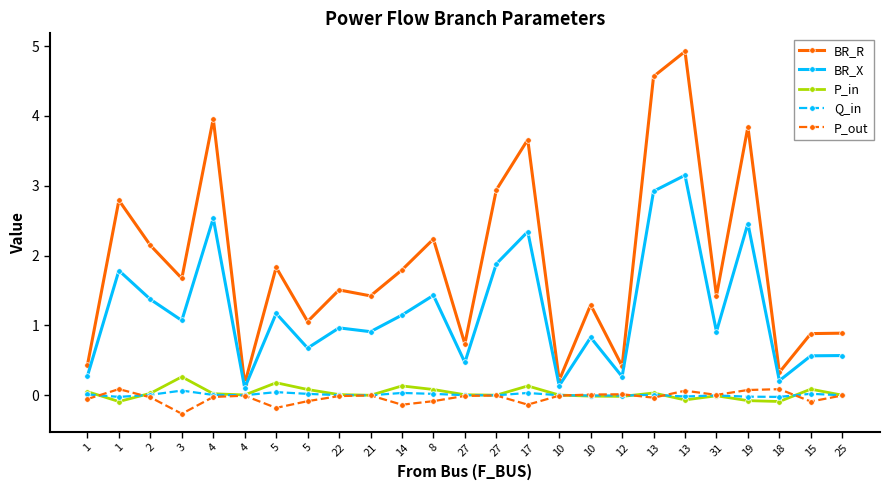

At which category does Q_in reach its first local valley?

1